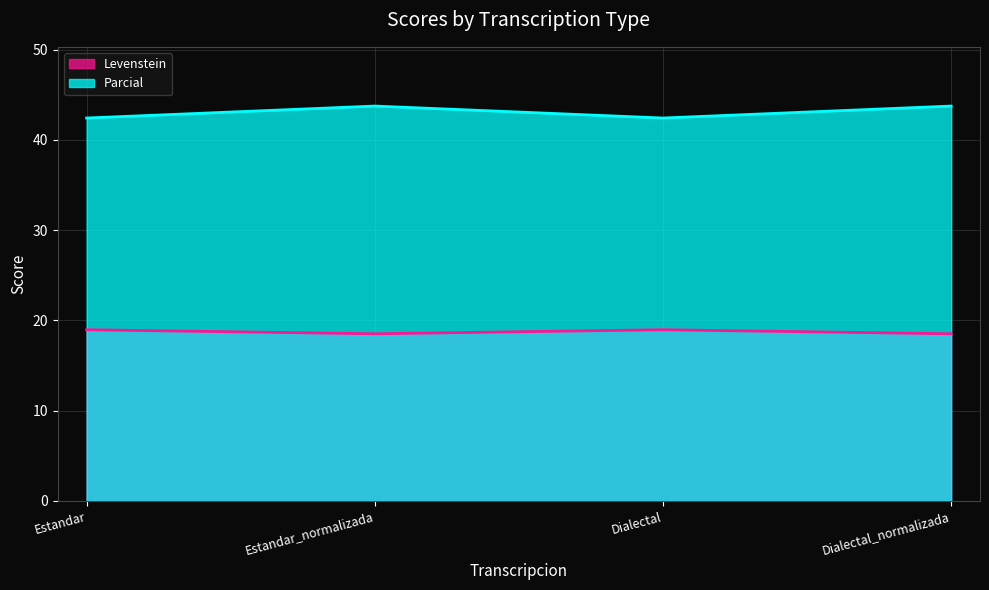

True or false: Levenstein and Parcial intersect in this chart.

False